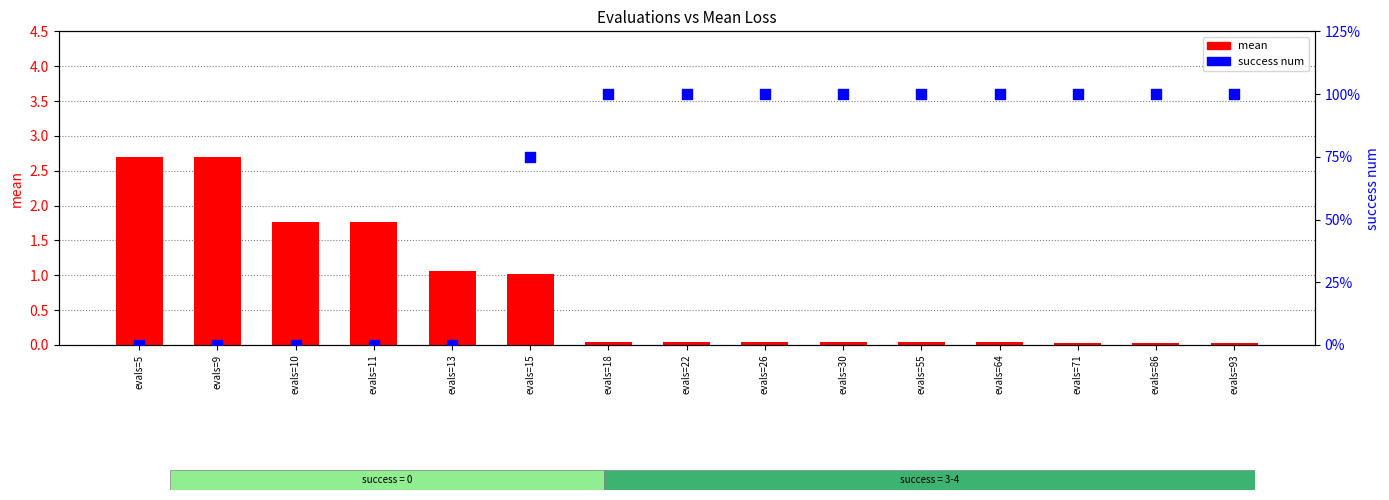

Which series has the largest total across all categories?

success num